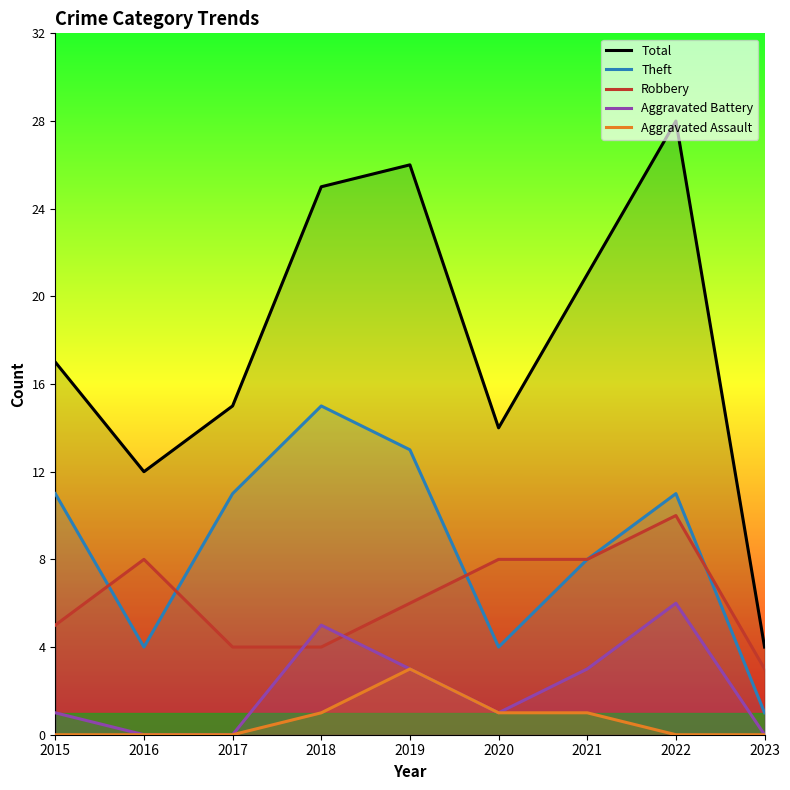

True or false: Aggravated Assault and Total intersect in this chart.

False